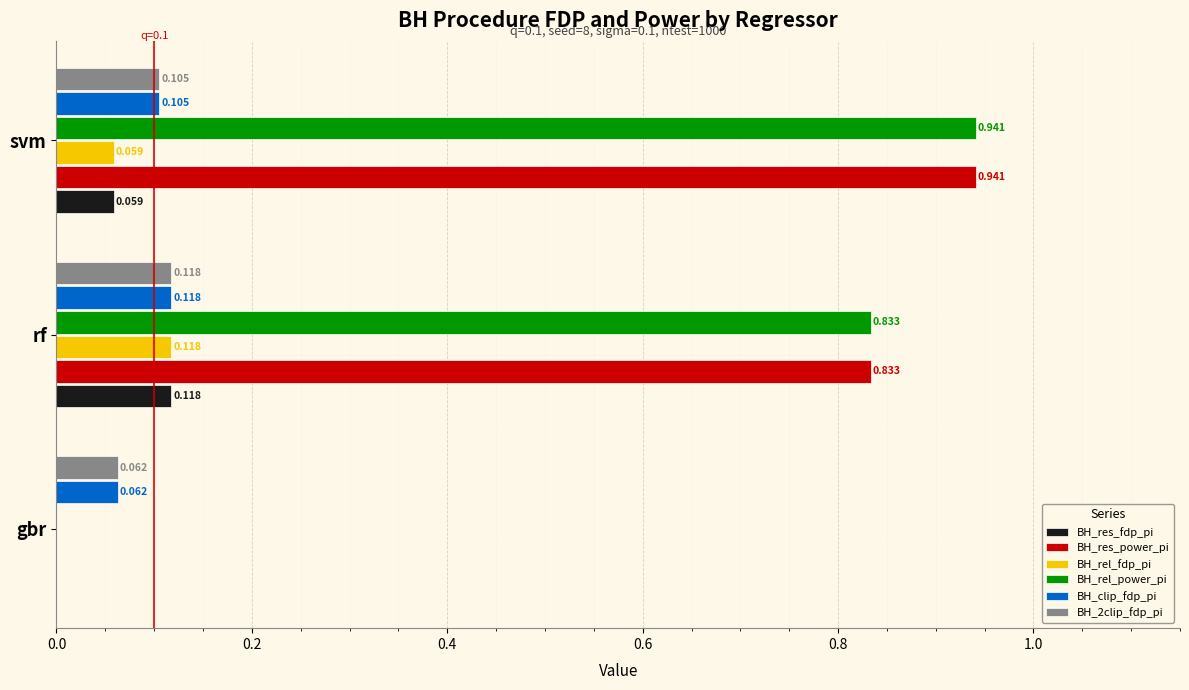

At which category does the chart reach its peak across all series?

svm